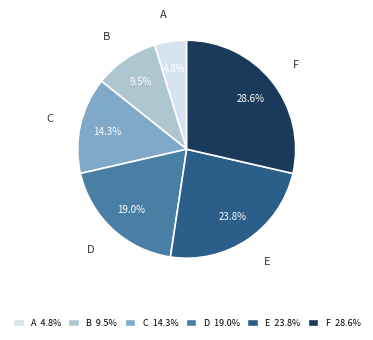

Approximately how many times larger is the value at D 19.0% compared to A 4.8%?

4.0